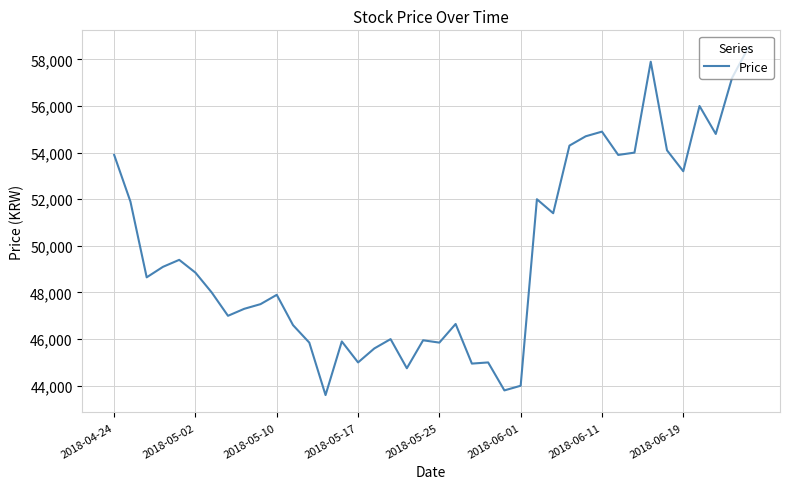

What is the smallest value displayed?

43600